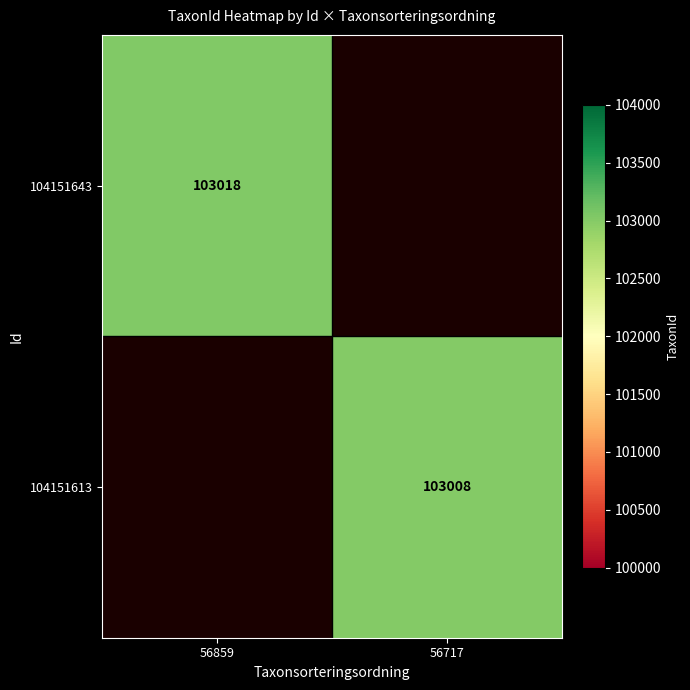

Which category has the highest value across all series?

56859